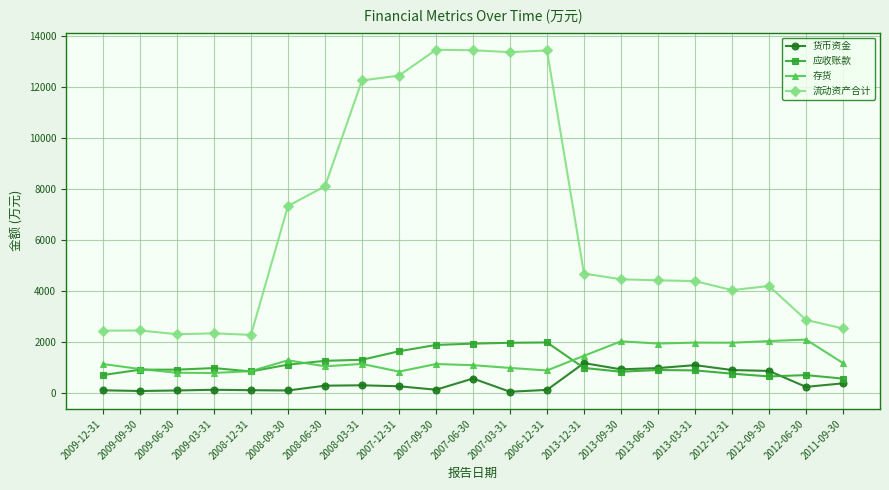

True or false: 应收账款 and 货币资金 cross at least once.

True